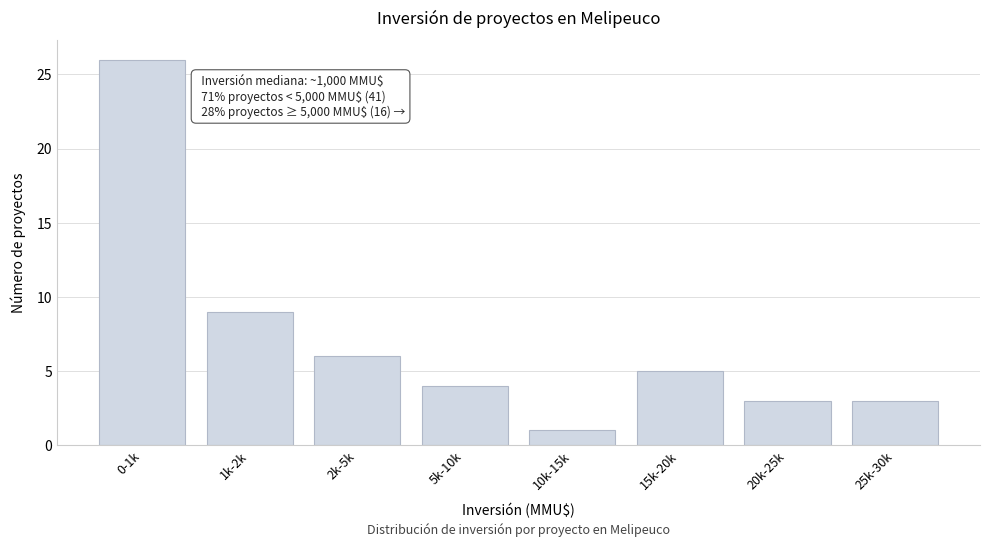

Reading right to left, extract all data points from this chart.

3	3	5	1	4	6	9	26